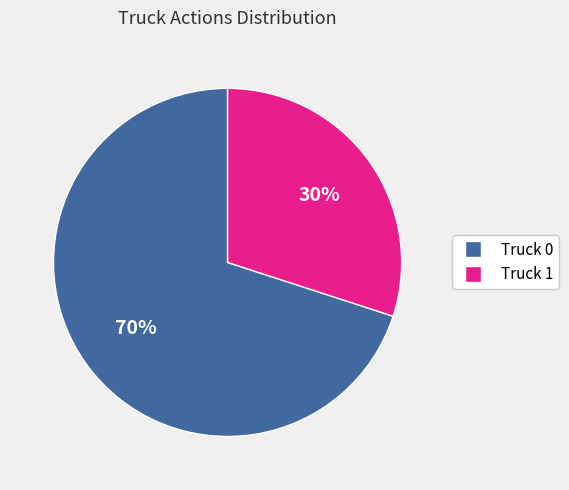

How many slices are in this pie chart?

2